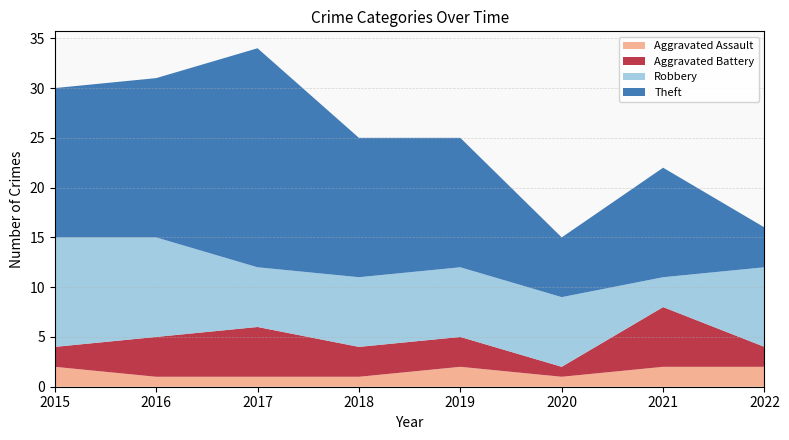

Reading left to right, extract all data points from this chart.

Aggravated Assault: 2015=2	2016=1	2017=1	2018=1	2019=2	2020=1	2021=2	2022=2
Aggravated Battery: 2015=2	2016=4	2017=5	2018=3	2019=3	2020=1	2021=6	2022=2
Robbery: 2015=11	2016=10	2017=6	2018=7	2019=7	2020=7	2021=3	2022=8
Theft: 2015=15	2016=16	2017=22	2018=14	2019=13	2020=6	2021=11	2022=4